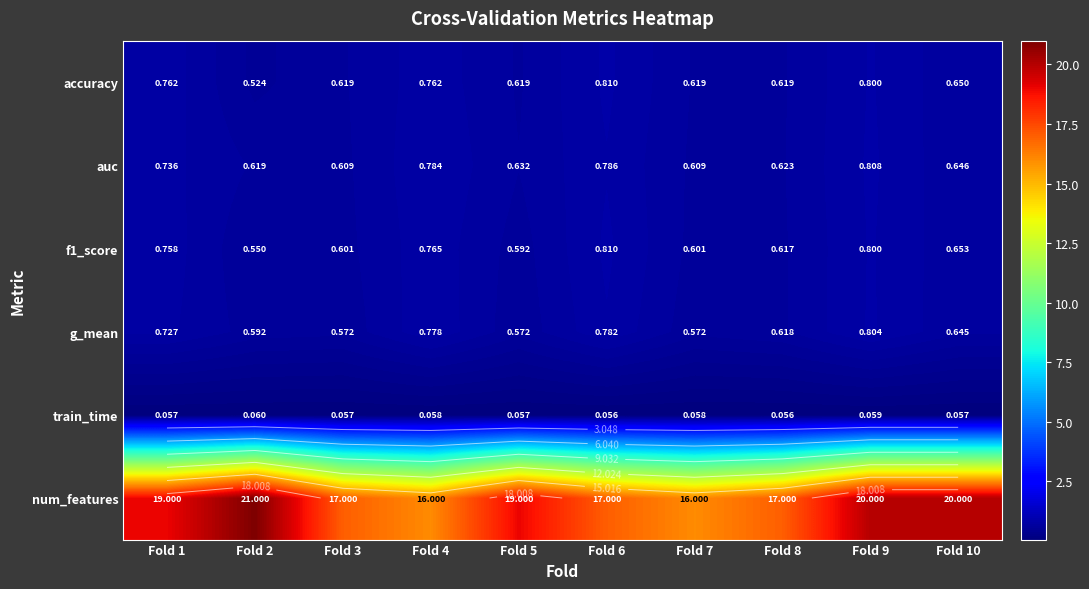

At which category does the chart reach its minimum across all series?

Fold 8